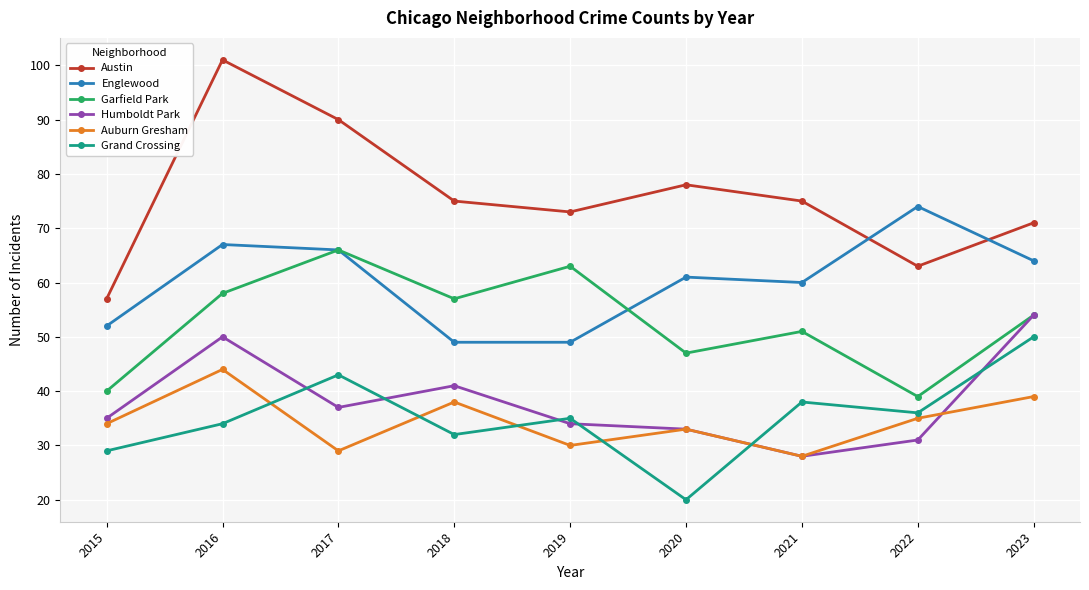

What is the difference between the maximum and minimum values in the Grand Crossing series?

30